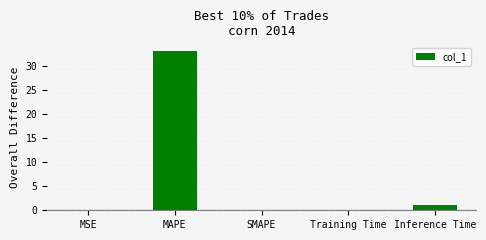

Is it true that the value at SMAPE is 0.0?

True